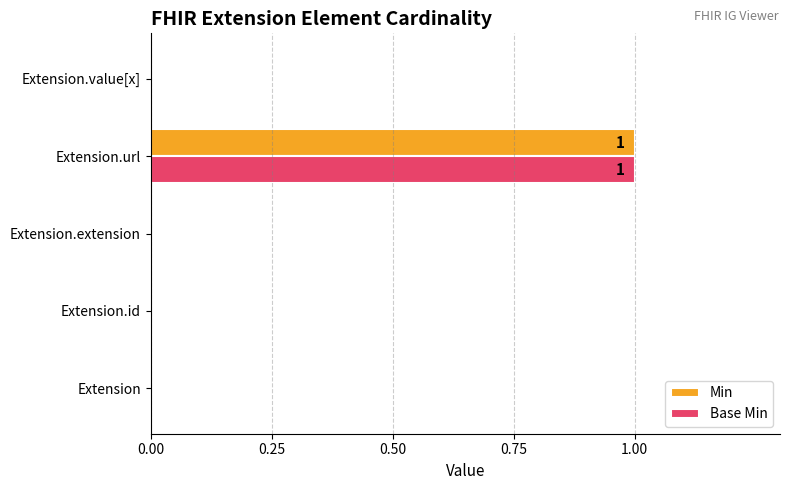

At which label does Min reach its peak?

Extension.url